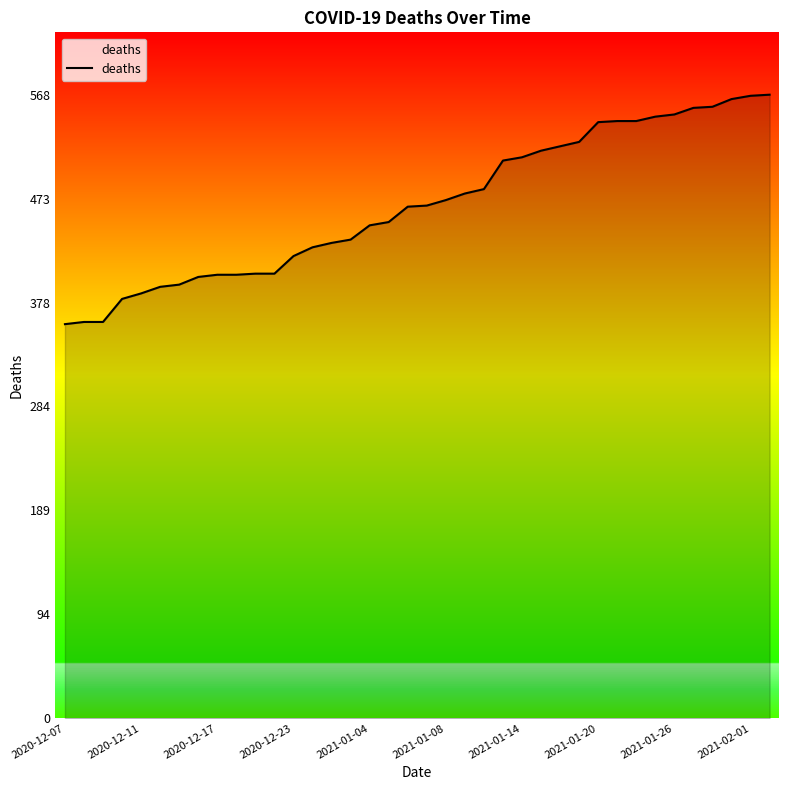

What is the difference between the maximum and minimum values?

209